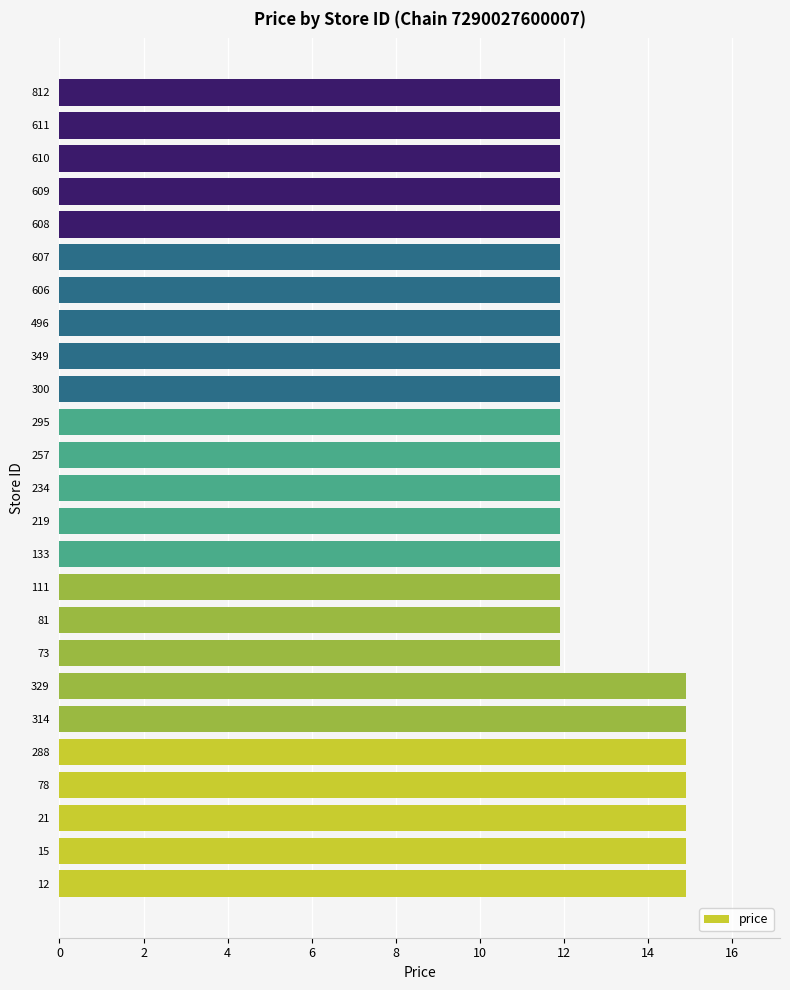

Count the number of data series in this chart.

1